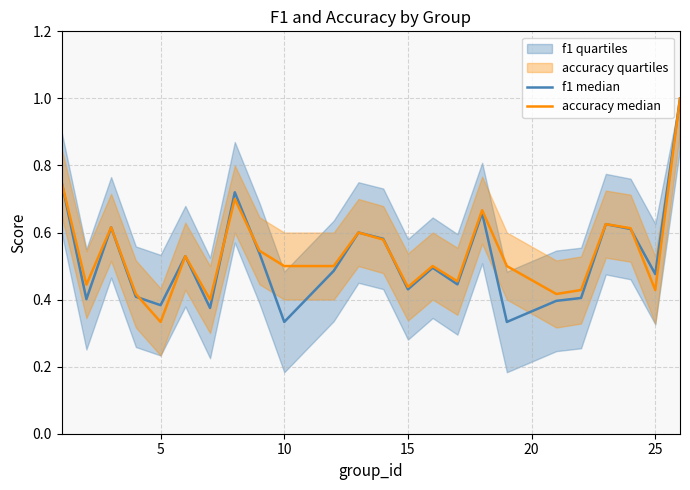

What is the greatest value displayed?

1.0